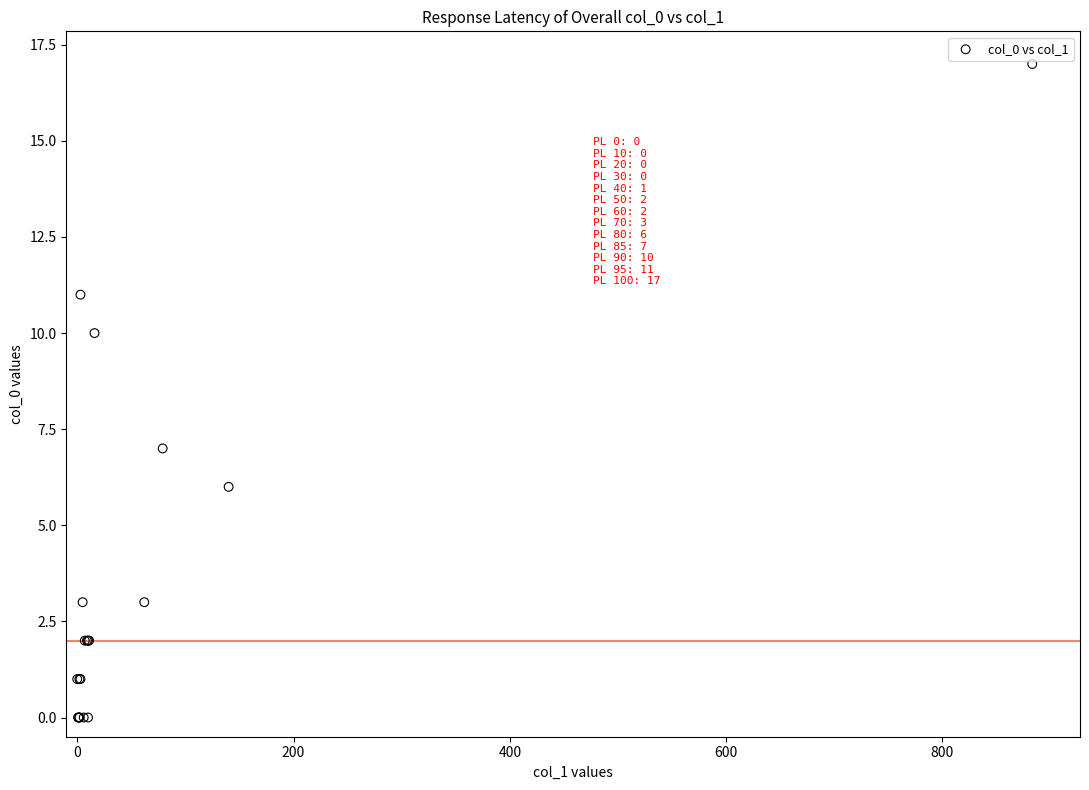

What Y value in the scatter plot is closest to 8?

7